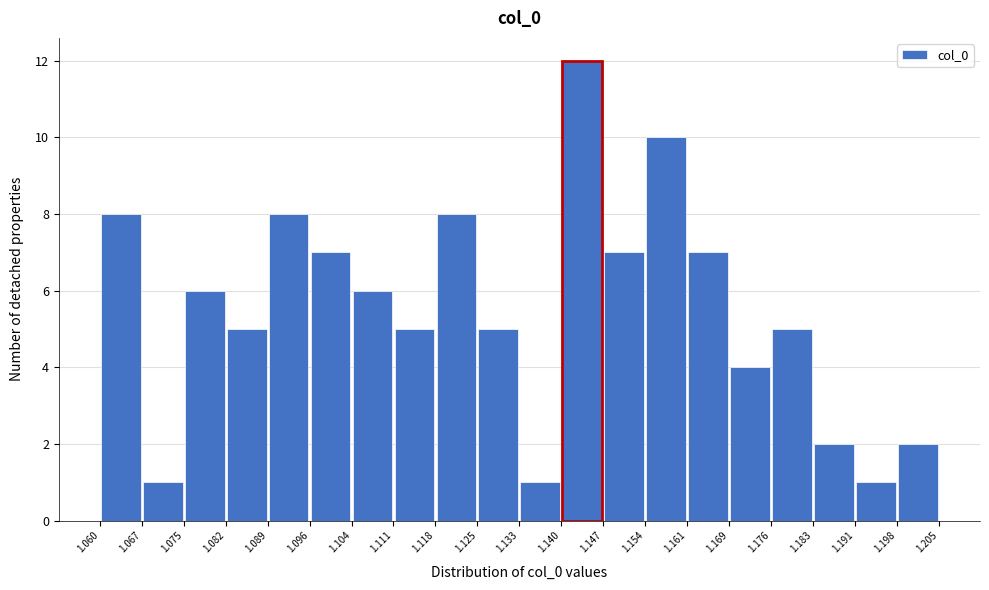

How tall is the bar that spans 1.169 to 1.176 on the x-axis? The values are not printed on the chart, so give them approximately, as read against the axis.

4